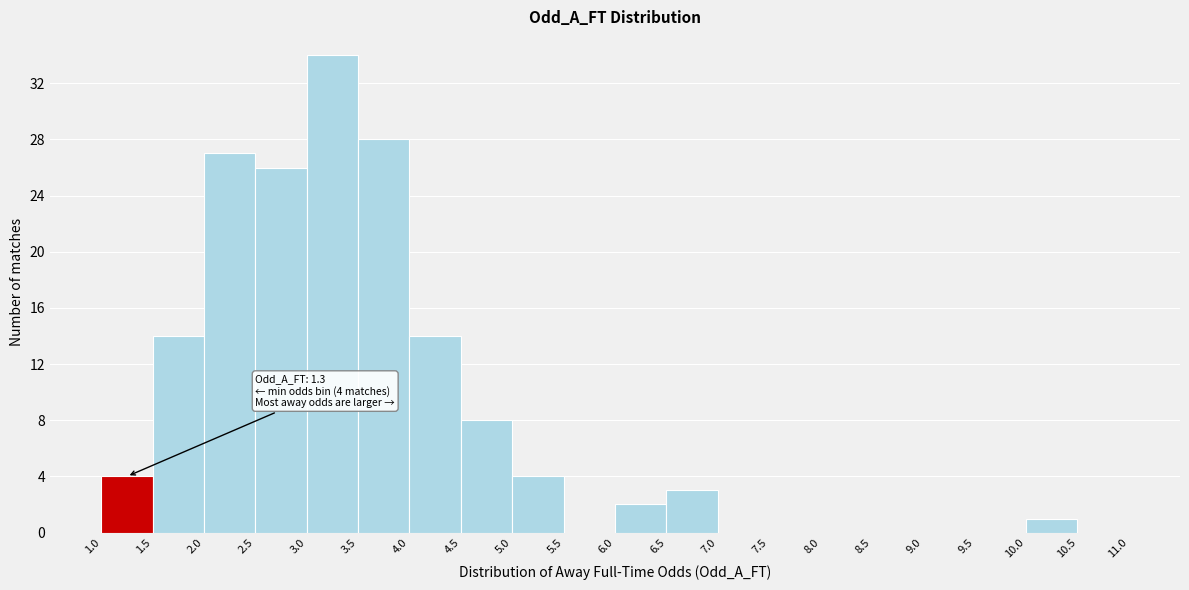

Which range on the x-axis has the tallest bar?

3.0 to 3.5